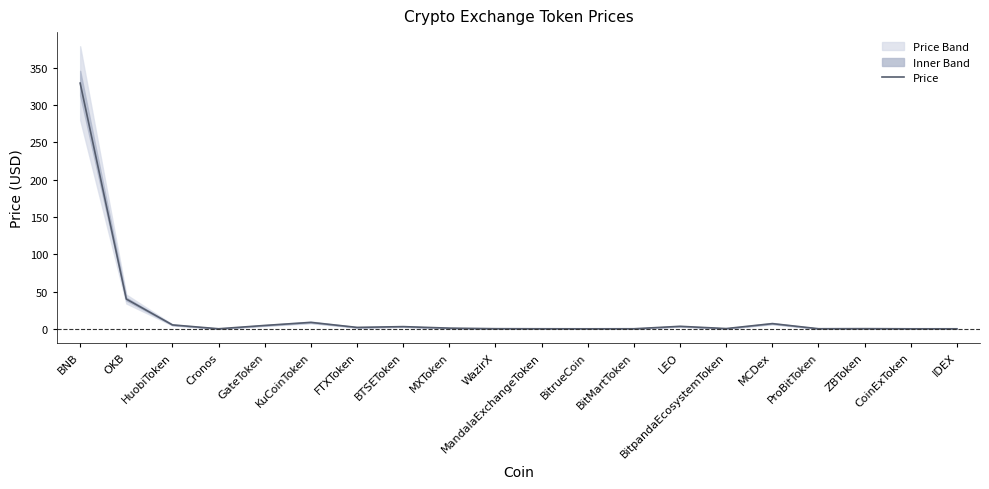

Is it true that the value at ZBToken is 0.4?

False